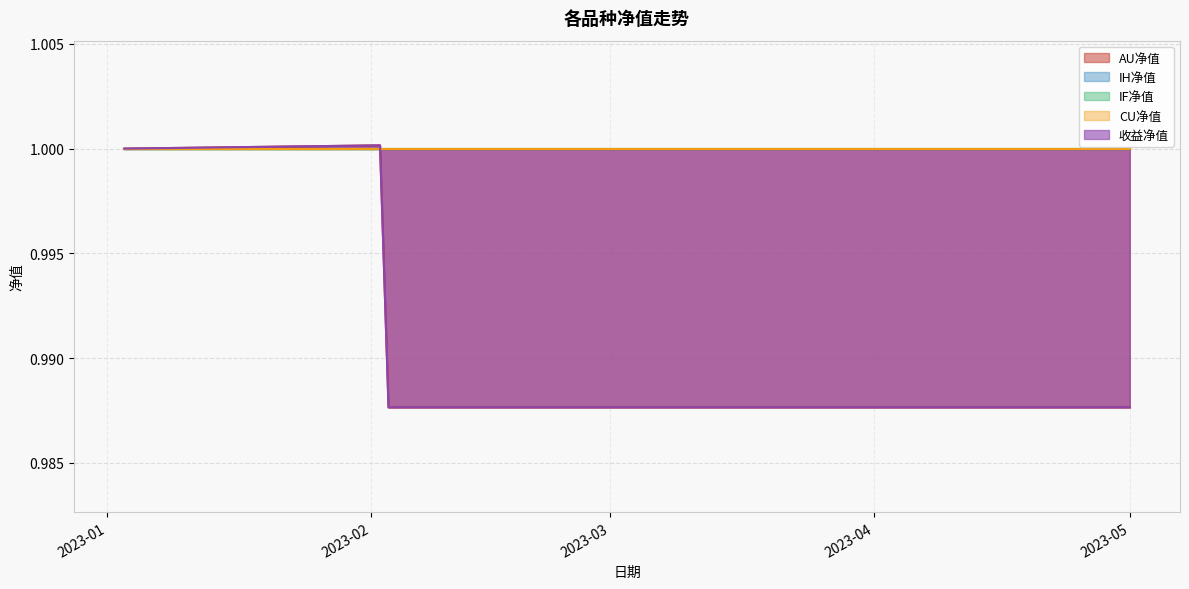

Which series has the widest spread of values?

AU净值